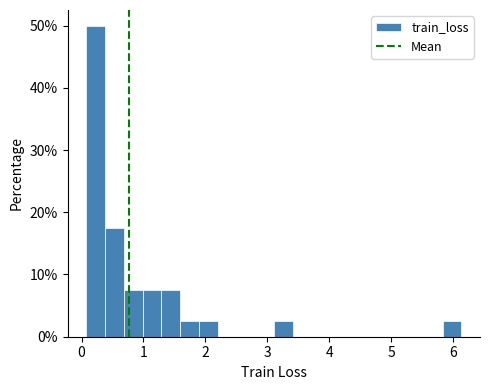

Around what value on the x-axis is the tallest bar? Give the approximate position of its centre, as read against the axis.

0.2